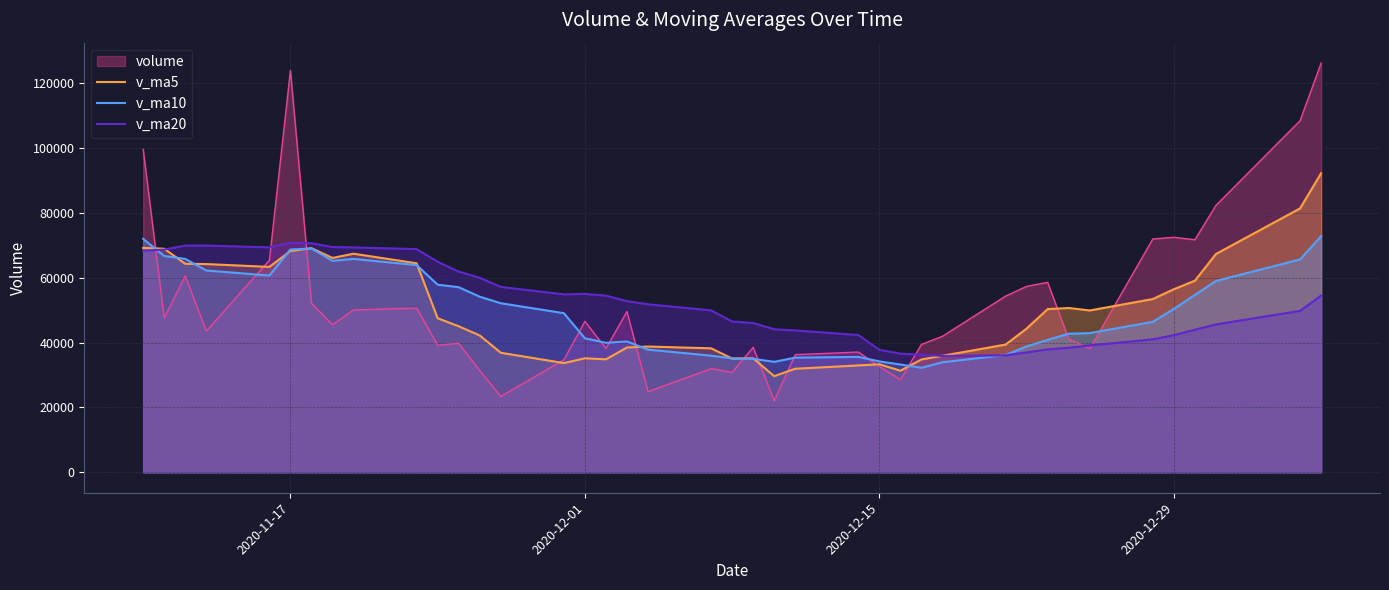

What are all the series names shown in the legend?

volume, v_ma5, v_ma10, v_ma20